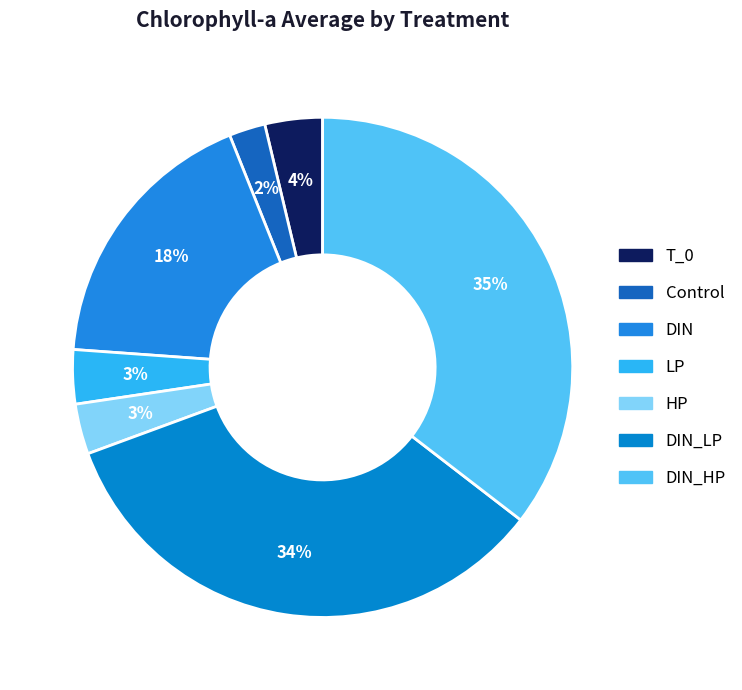

How many slices are in this pie chart?

7